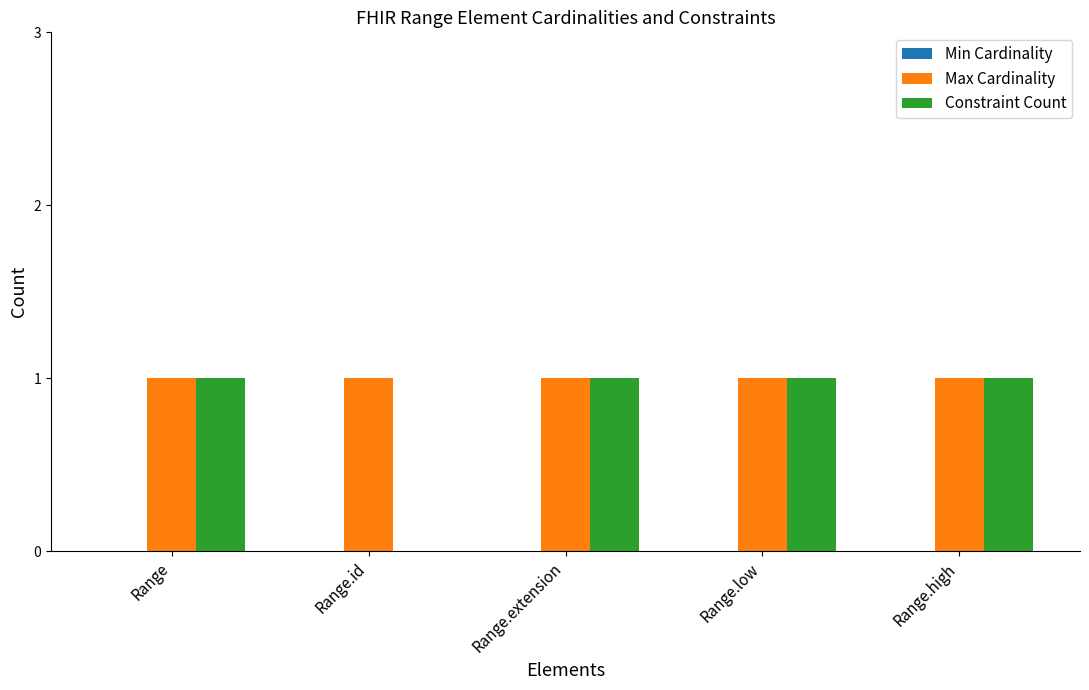

How many groups of bars are there?

5